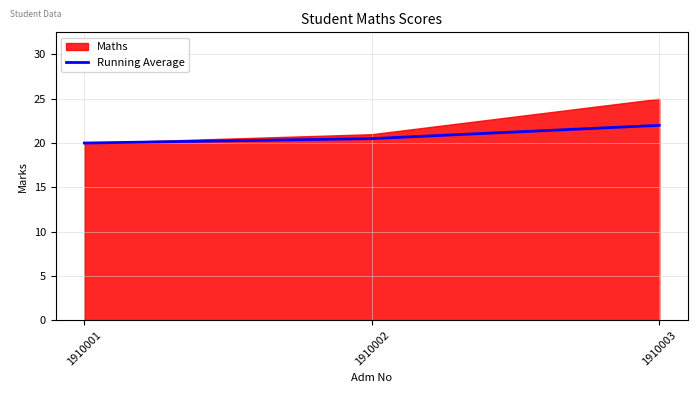

True or false: the data shows 20.5 at 1910002.

True